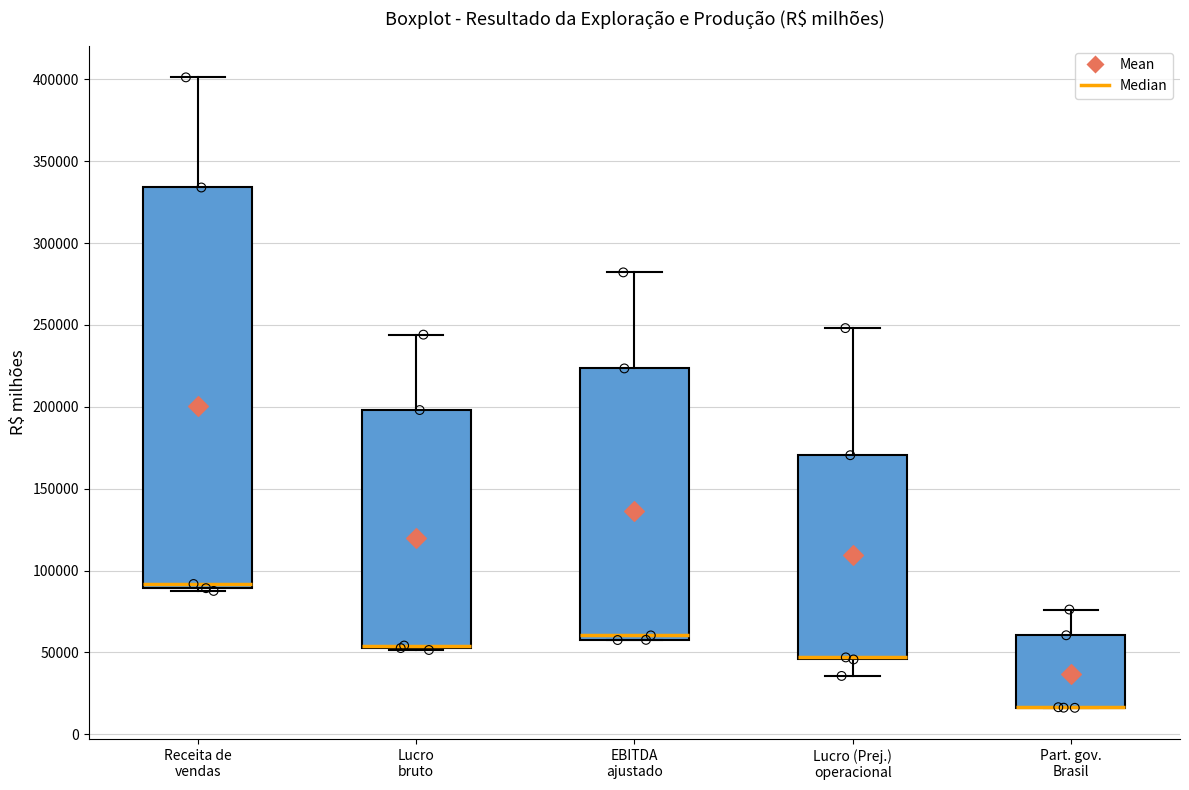

Reading left to right, transcribe this box plot: for each box, give where its median line is, the range the box spans, and where its two whiskers end, as read against the y-axis. The values are not printed on the chart, so give them approximately, as read against the axis.

Receita de vendas: median 90000 (just above the box's lower edge), box 90000 to 335000, whiskers 90000 (just below the box's lower edge) to 400000
Lucro bruto: median 55000 (drawn on the box's lower edge), box 55000 to 200000, whiskers 50000 to 245000
EBITDA ajustado: median 60000 (just above the box's lower edge), box 60000 to 225000, whiskers 60000 to 280000
Lucro (Prej.) operacional: median 45000 (drawn on the box's lower edge), box 45000 to 170000, whiskers 35000 to 250000
Part. gov. Brasil: median 15000 (drawn on the box's lower edge), box 15000 to 60000, whiskers 15000 to 75000